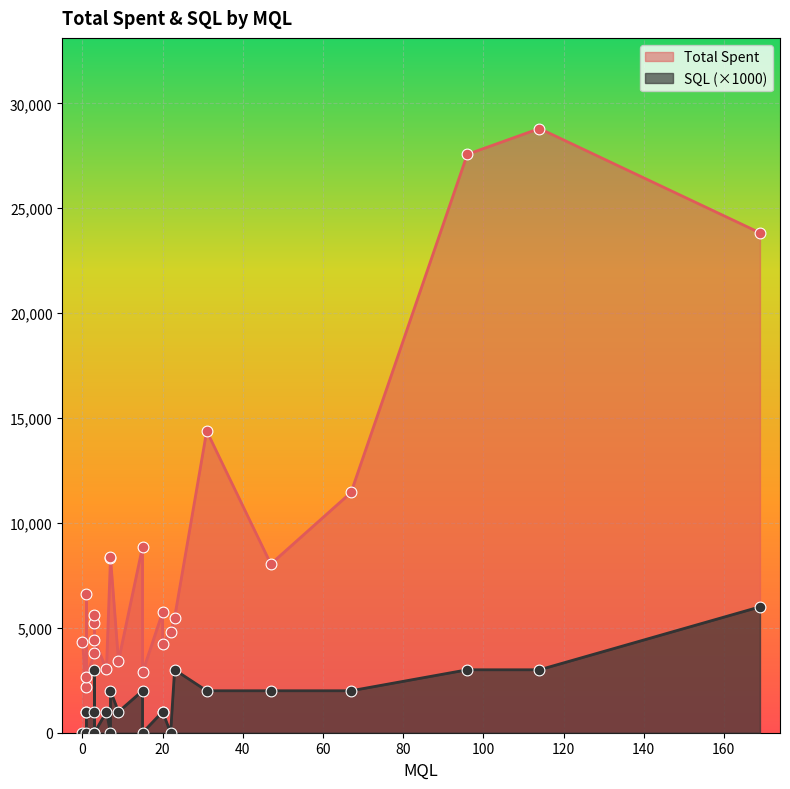

What is the total value across all series at 15?

8871.1